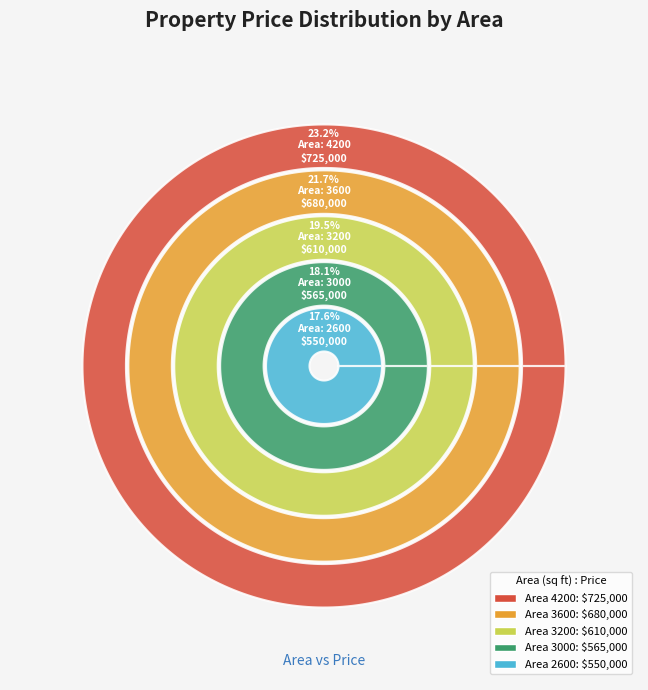

Count the number of slices in the pie.

5